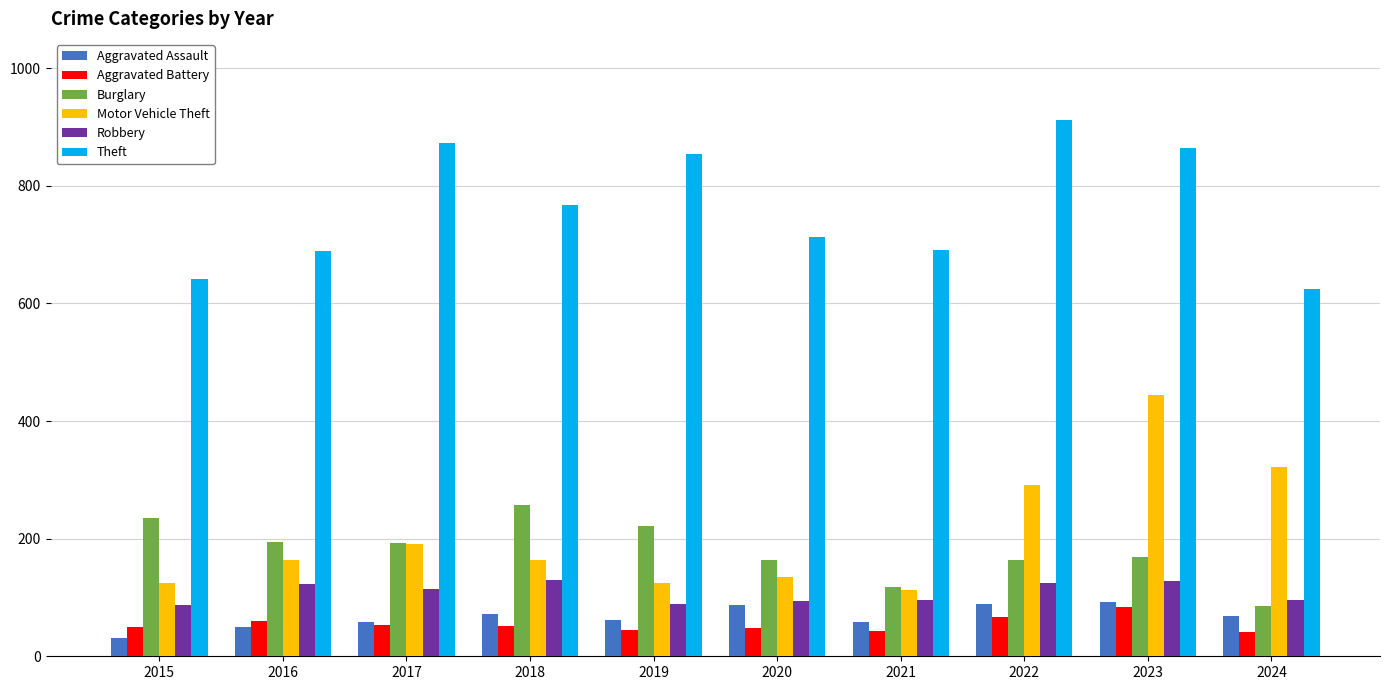

The value of Motor Vehicle Theft at 2018 is 220. True or false?

False